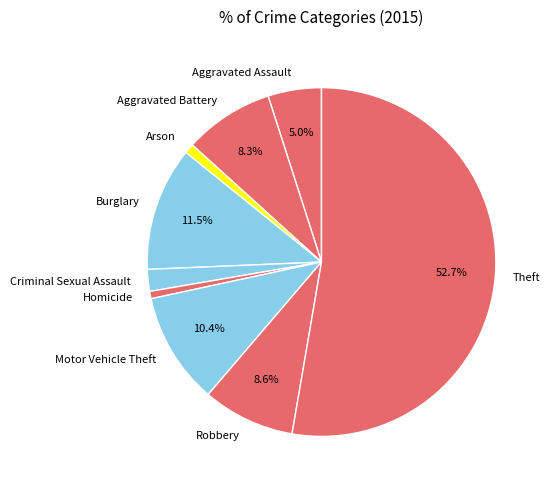

The Theft slice represents 53% of the pie. True or false?

True